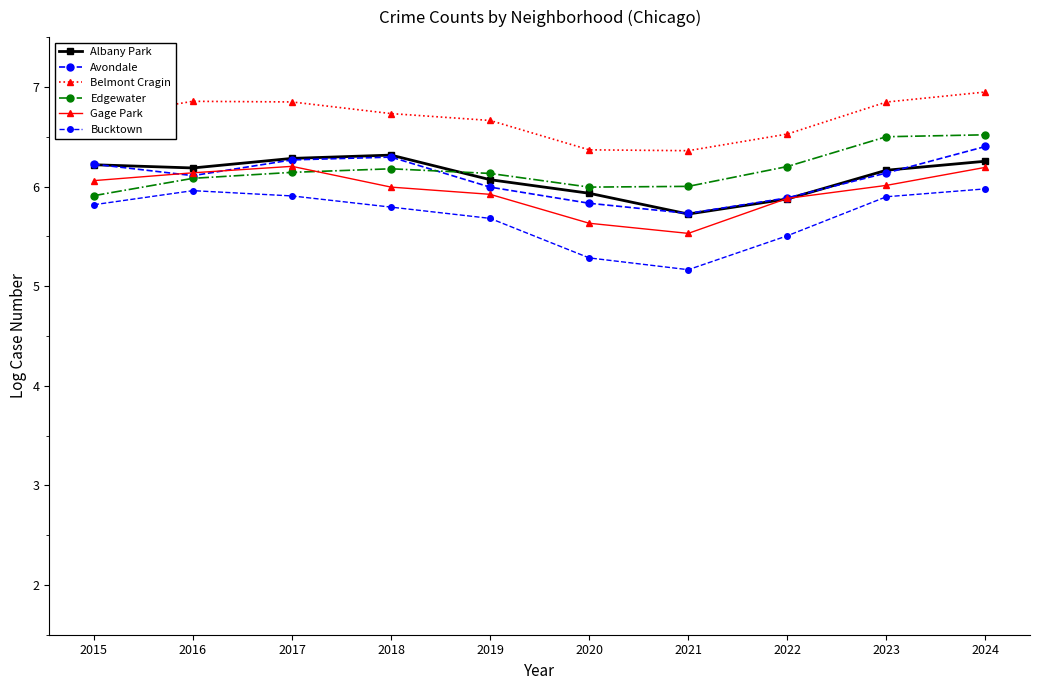

How many series are shown in this chart?

6